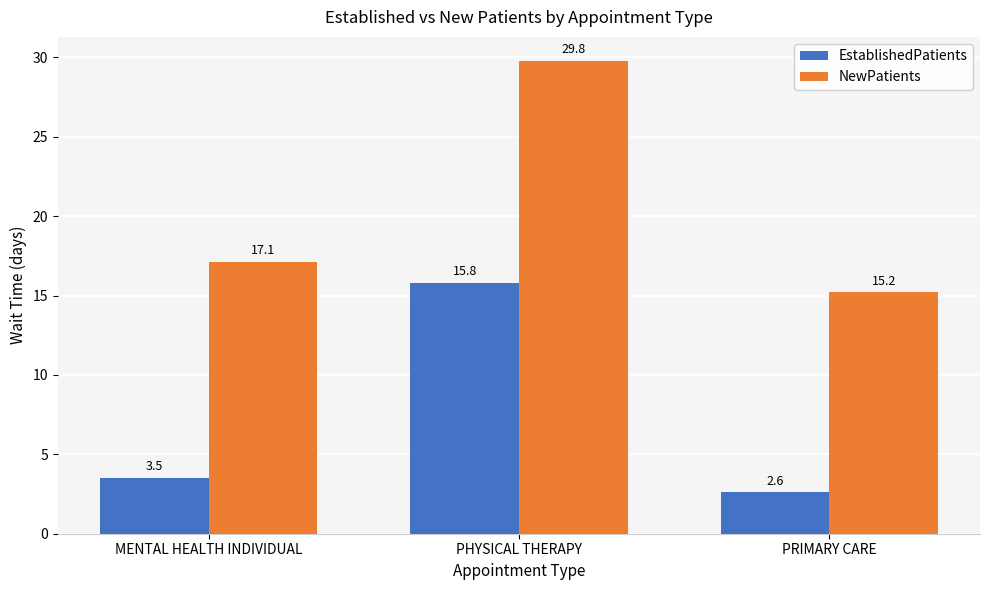

What is the total value across all series at MENTAL HEALTH INDIVIDUAL?

20.6